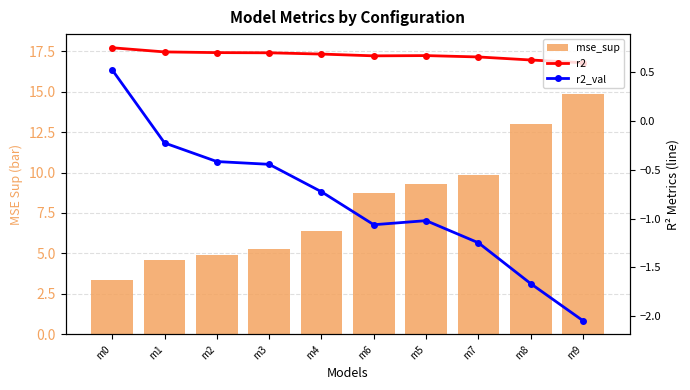

Is it true that r2_val equals -0.2 at m3?

False